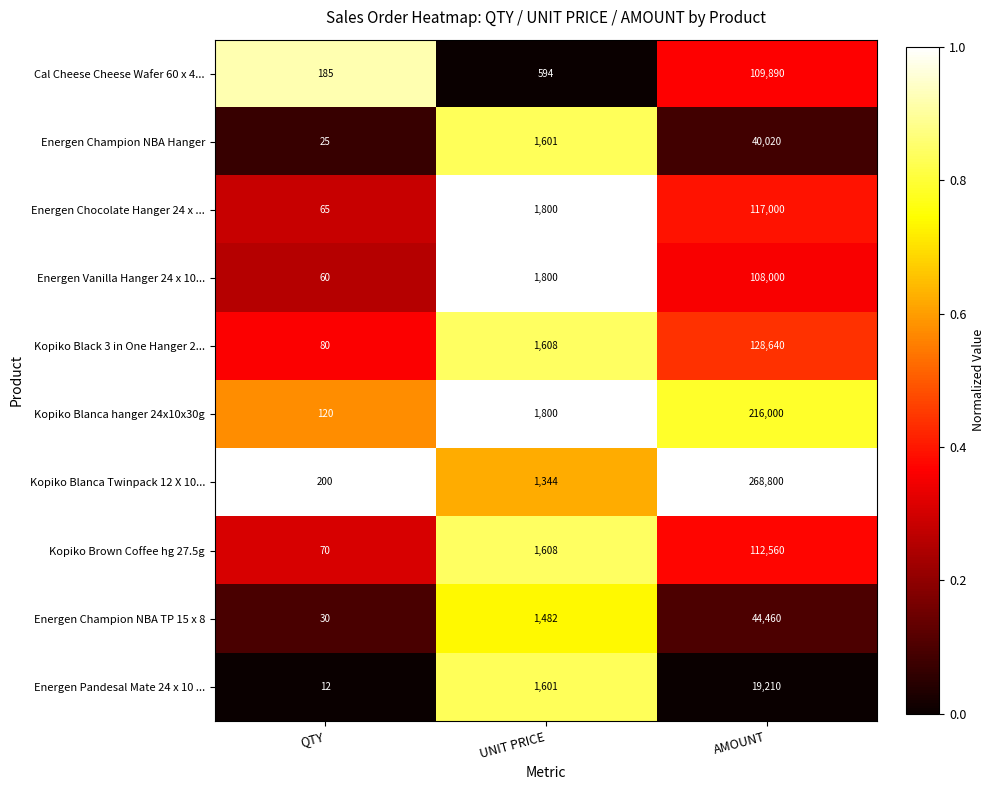

The Energen Vanilla Hanger 24 x 10... series shows 35080 at AMOUNT. True or false?

False